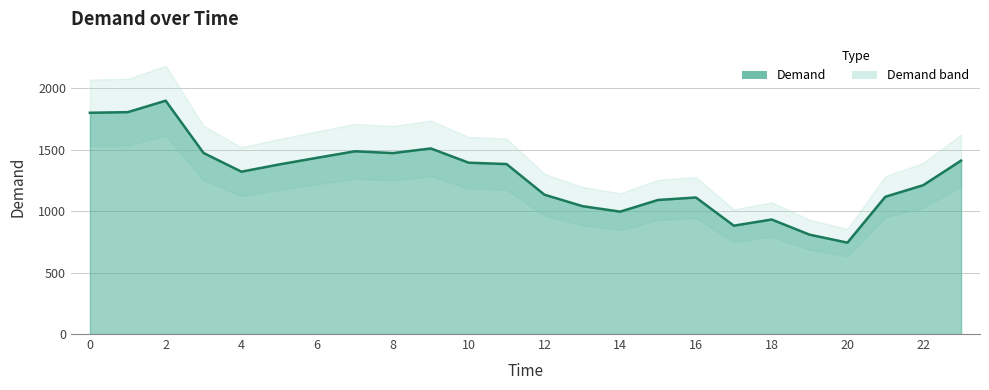

Reading left to right, what are all the values shown in this chart?

1799	1804	1897	1472	1320	1379	1433	1486	1471	1509	1393	1382	1133	1040	995	1090	1110	881	931	808	743	1116	1210	1410